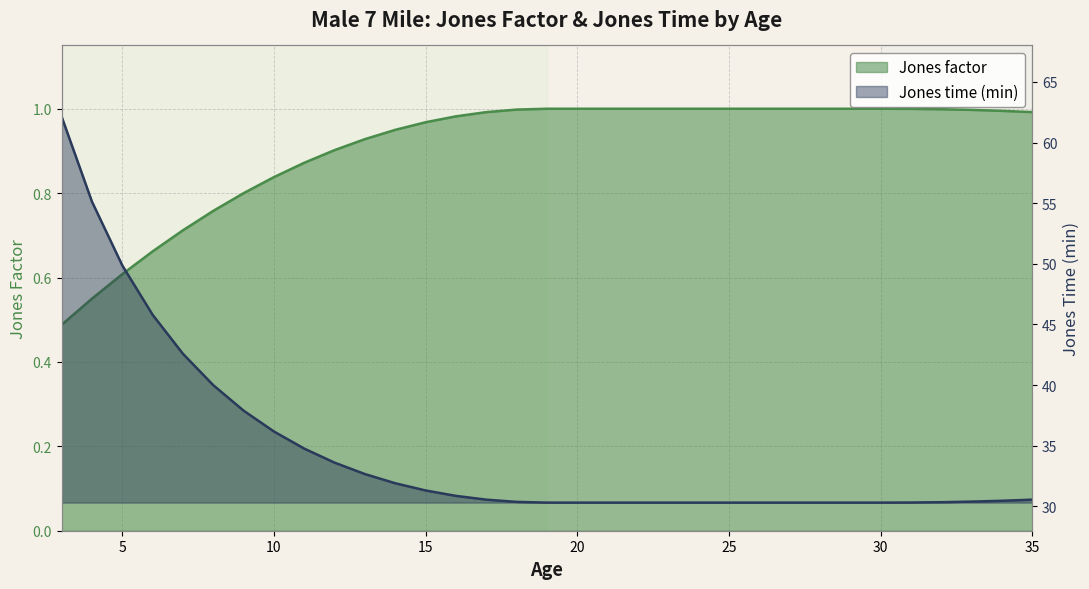

What is the smallest value displayed?

0.5